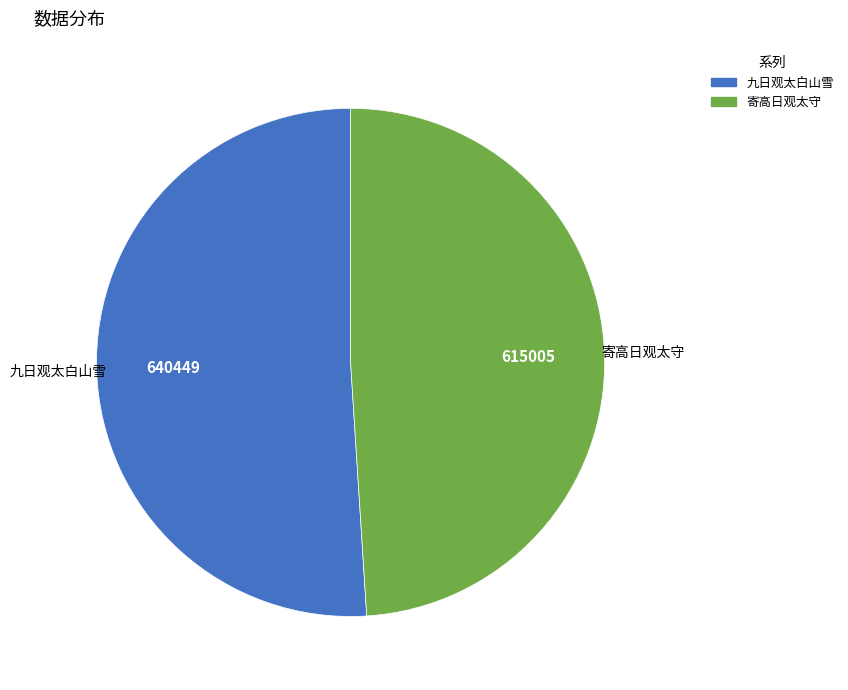

Is there a majority slice in this chart?

Yes